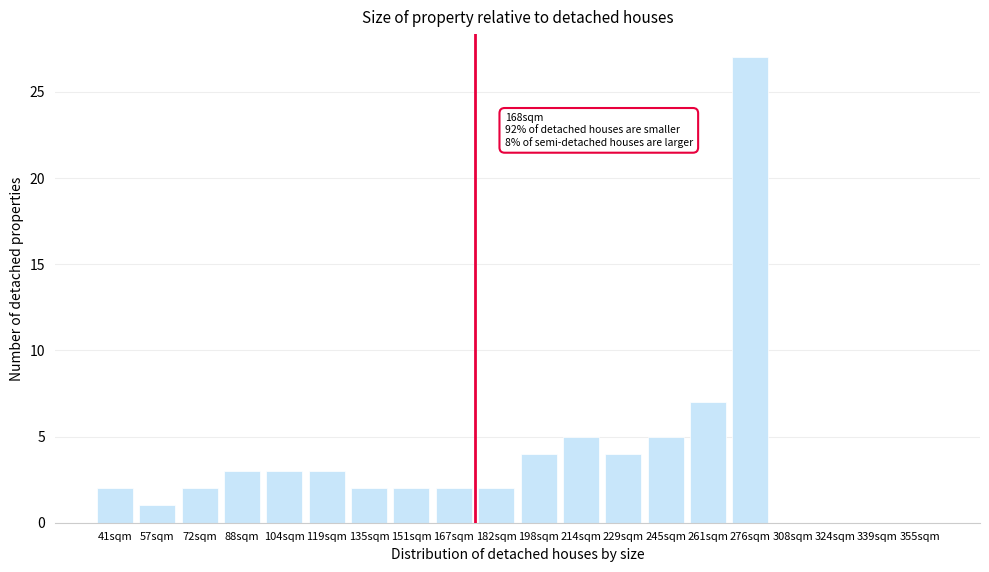

Reading left to right, transcribe all the data shown in this chart.

41sqm=2	57sqm=1	72sqm=2	88sqm=3	104sqm=3	119sqm=3	135sqm=2	151sqm=2	167sqm=2	182sqm=2	198sqm=4	214sqm=5	229sqm=4	245sqm=5	261sqm=7	276sqm=27	308sqm=0	324sqm=0	339sqm=0	355sqm=0